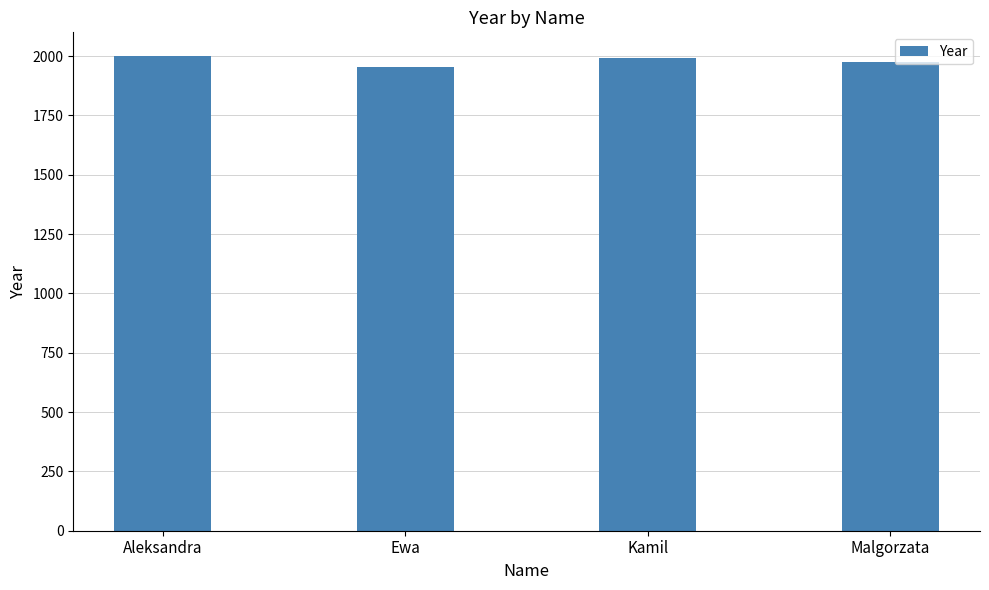

What is the change in value from Aleksandra to Malgorzata?

-25